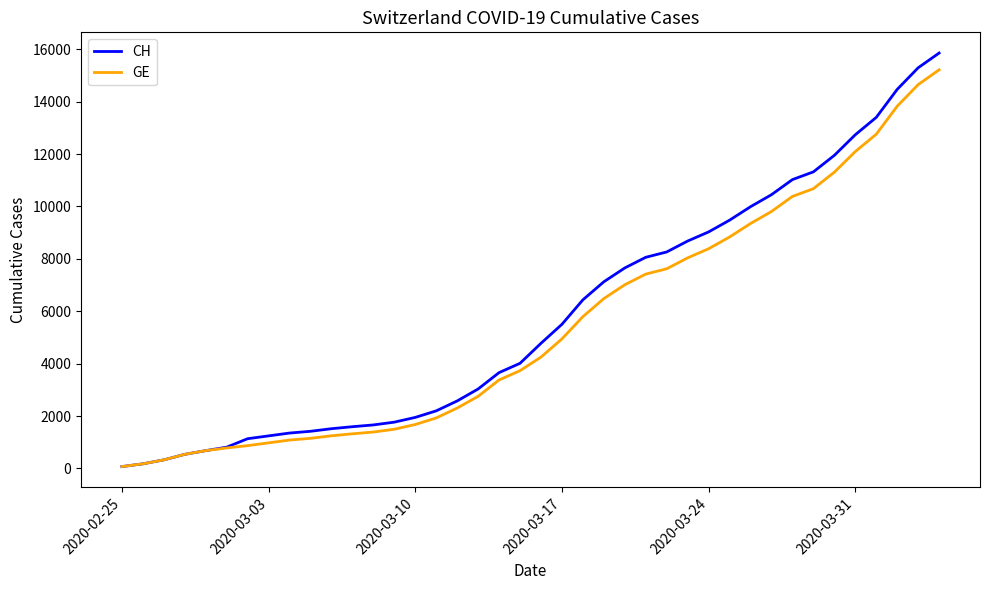

Which series has the widest spread of values?

CH